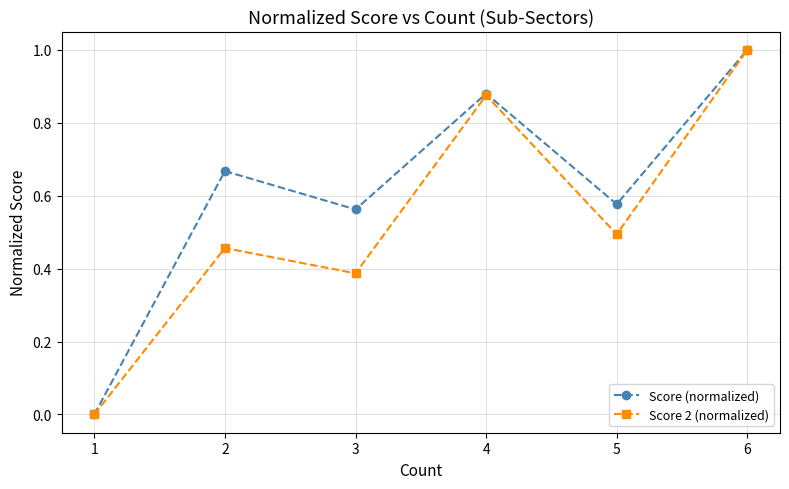

True or false: Score 2 (normalized) has a value of 0.0 at 1.

True